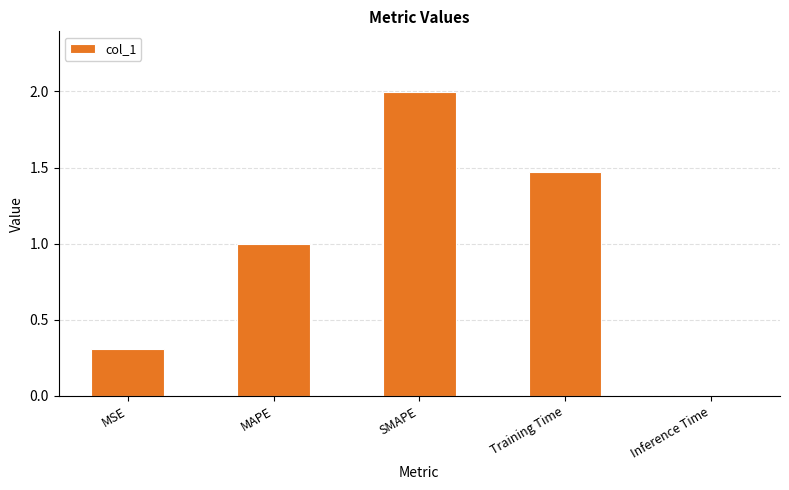

The chart shows a value of 2.1 at Training Time. True or false?

False